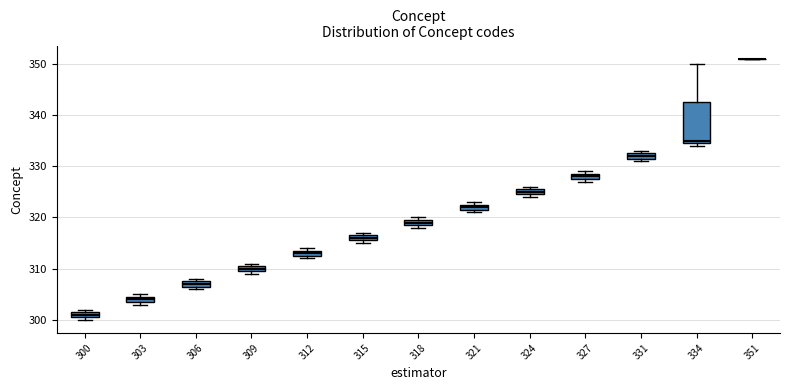

Which box is the tallest, from its lower edge to its upper edge?

334